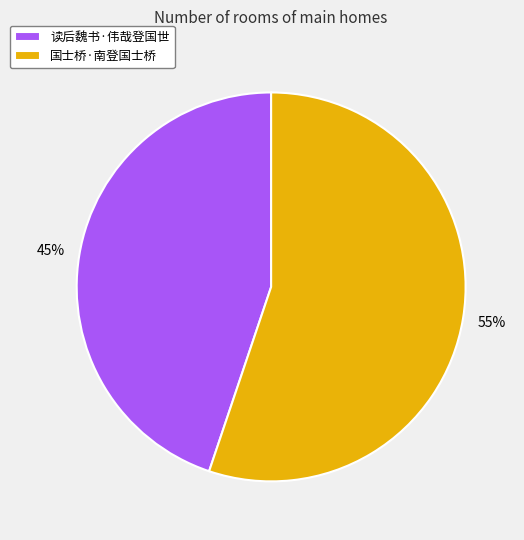

To the nearest percent, what portion does 读后魏书·伟哉登国世 represent?

45%